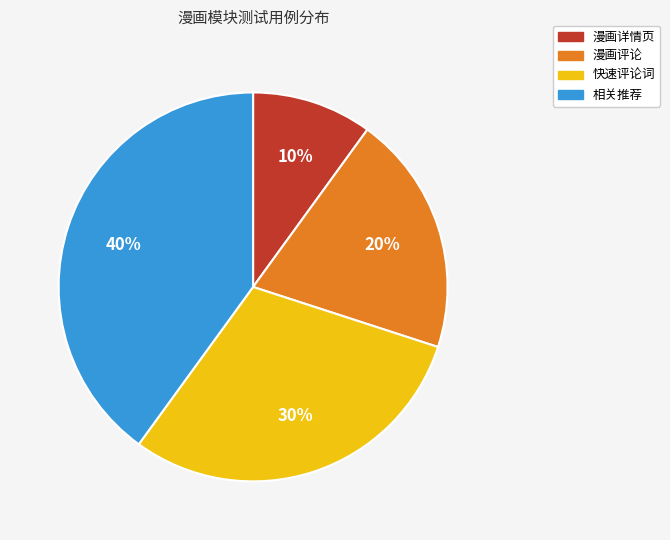

Rank the categories by value from highest to lowest.

相关推荐, 快速评论词, 漫画评论, 漫画详情页